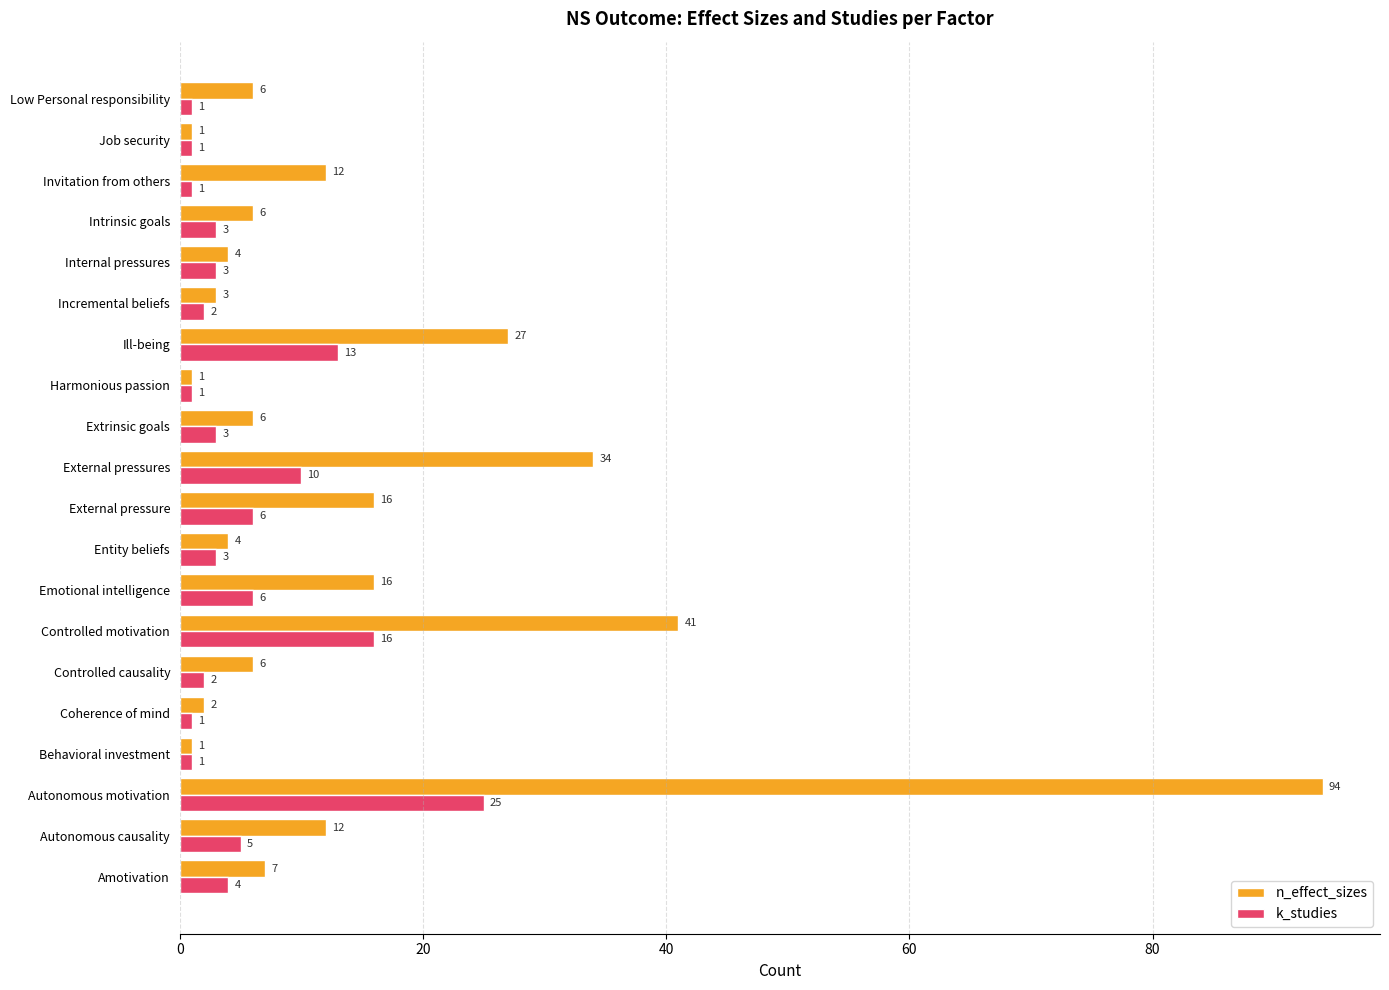

At which category does the chart reach its peak across all series?

Autonomous motivation